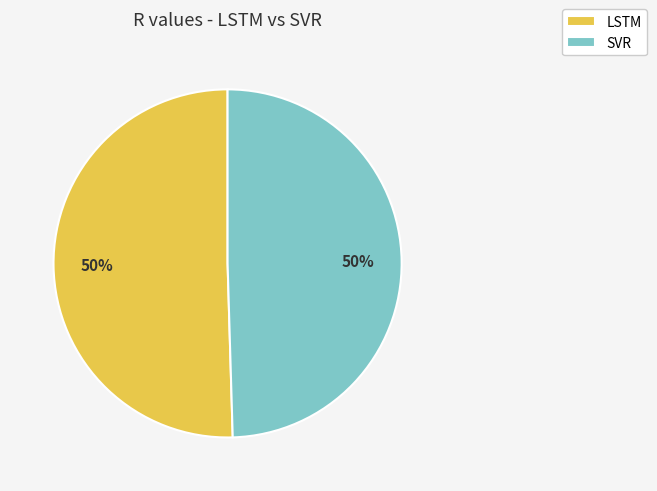

How many slices are in this pie chart?

2